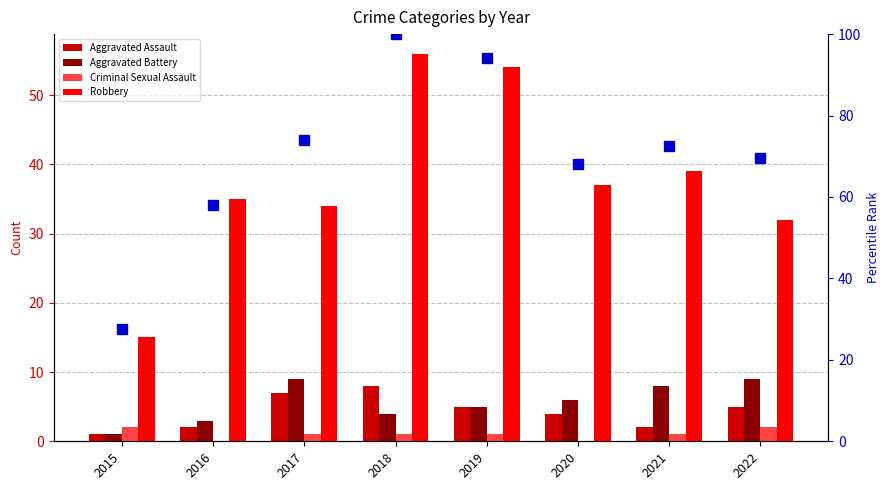

What is the value of the Aggravated Assault bar at the 6th from the left?

4